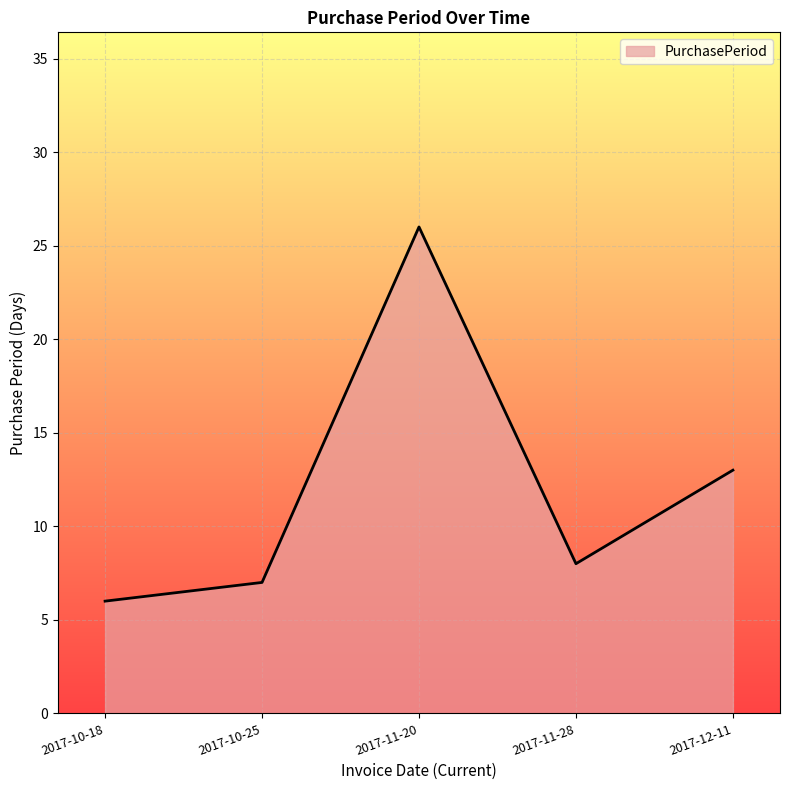

Approximately how many times larger is the value at 2017-10-18 compared to 2017-12-11?

0.5